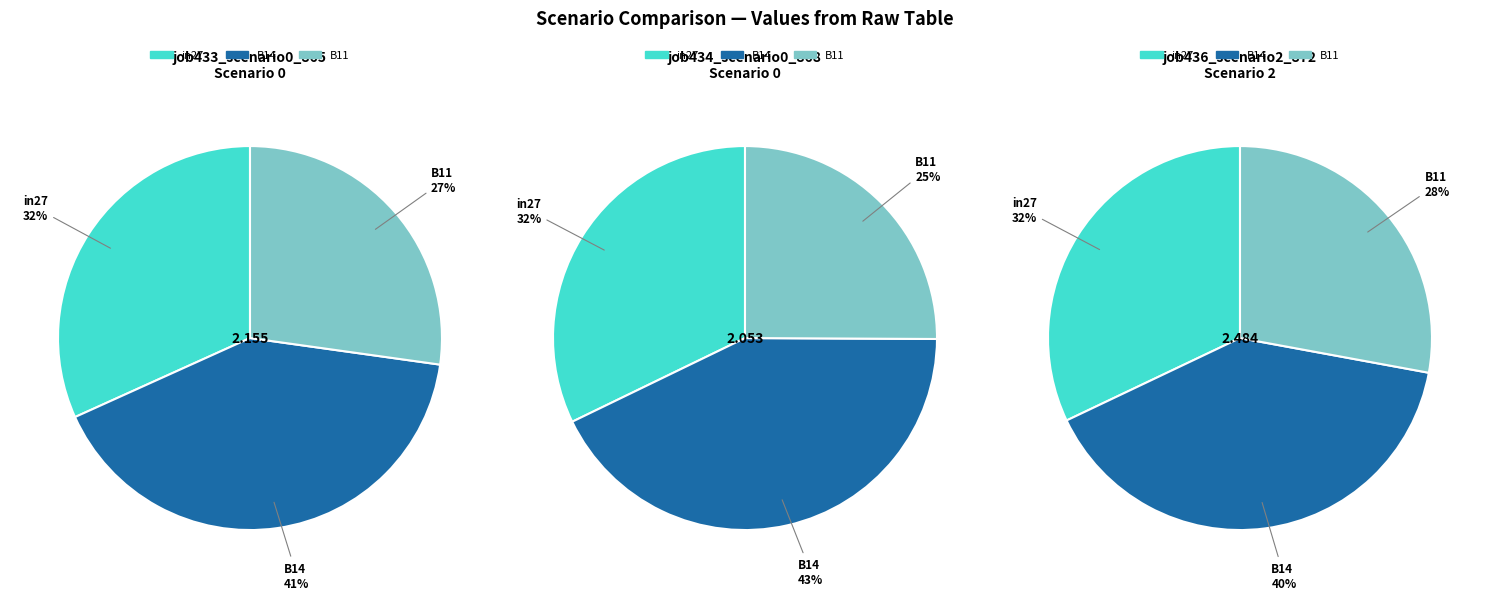

What percentage is the B11 slice, to the nearest percent?

25%